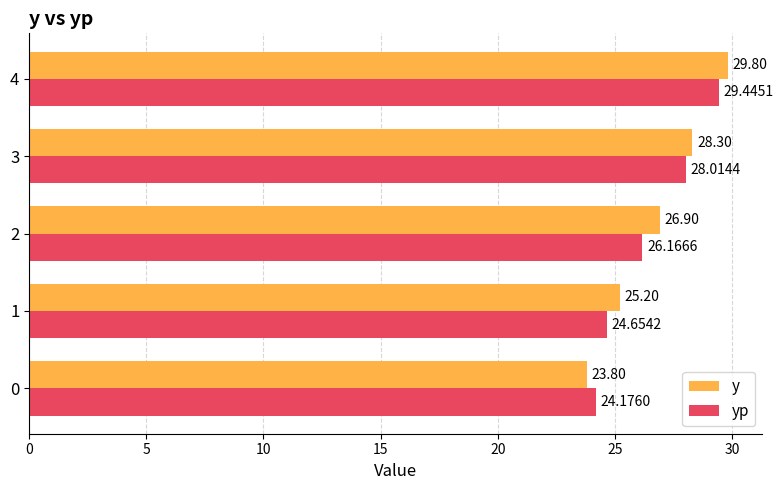

Which series has the largest total across all categories?

y